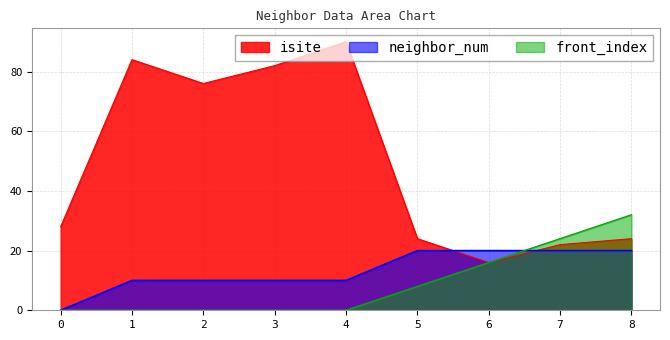

Rank the series at 6 from lowest to highest value.

isite, front_index, neighbor_num